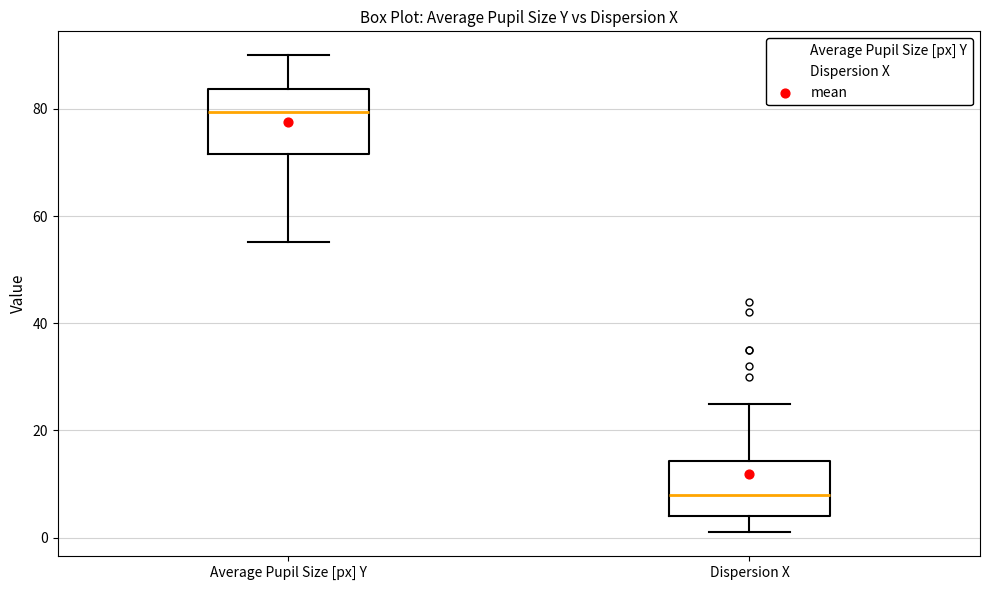

Reading left to right, read every box against the y-axis: the position of its median line, the range the box covers, and the ends of its whiskers. The values are not printed on the chart, so give them approximately, as read against the axis.

Average Pupil Size [px] Y: median 80, box 72 to 84, whiskers 56 to 90
Dispersion X: median 8, box 4 to 14, whiskers 2 to 26